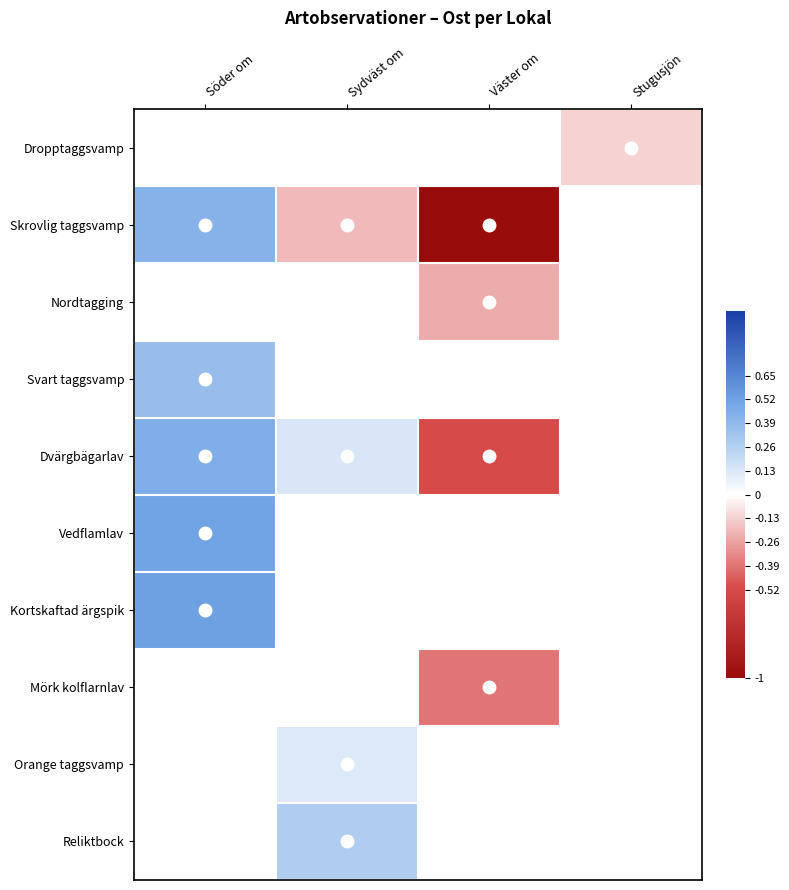

What is the smallest value displayed?

-1.0